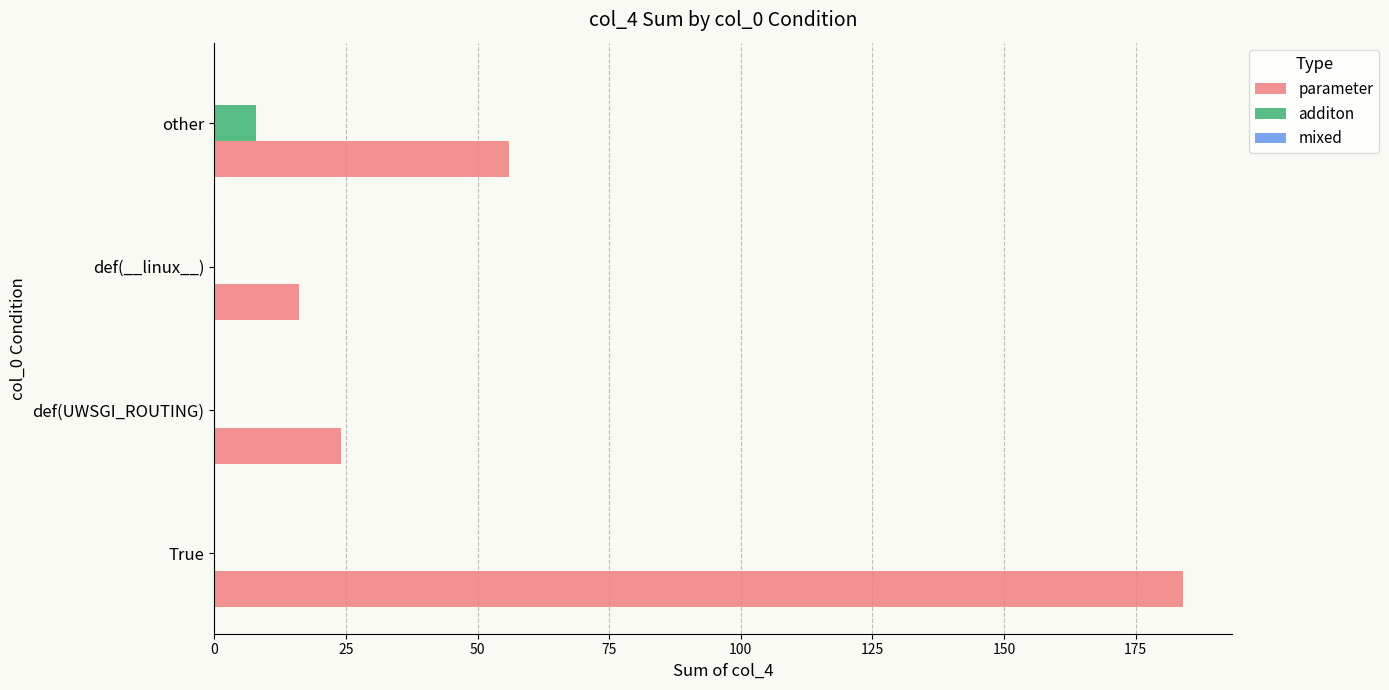

What is the maximum value for additon?

8